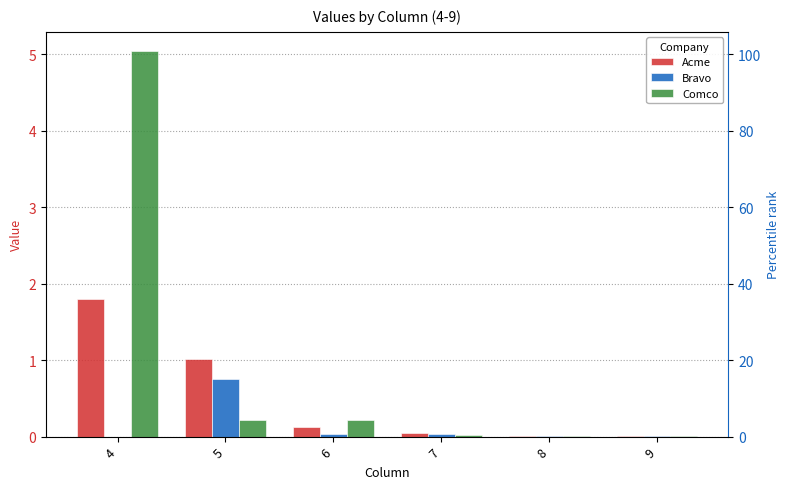

What is the maximum value for Bravo?

0.8